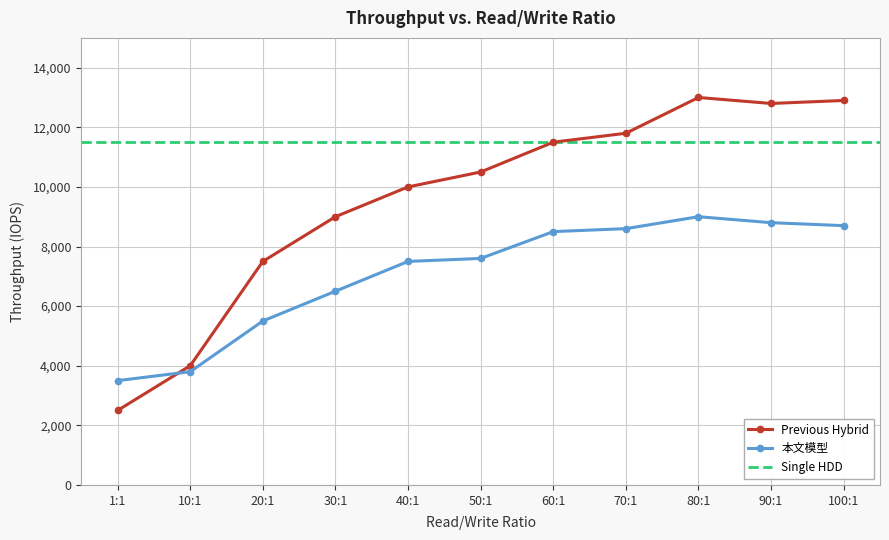

What is the difference between the second highest and minimum values in the Previous Hybrid series?

10400